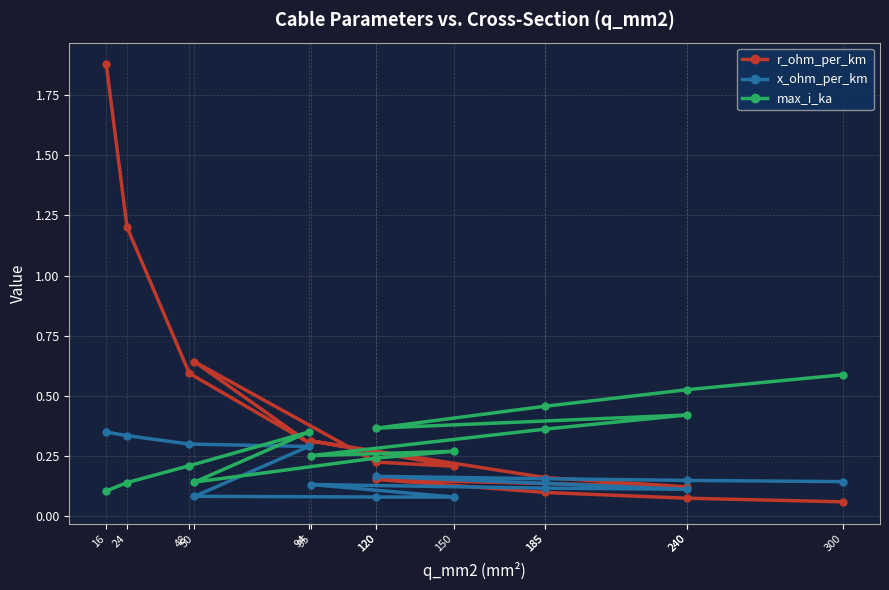

Reading right to left, what are all the values shown in this chart?

r_ohm_per_km: 300=0.1	240=0.1	185=0.1	120=0.2	240=0.1	185=0.2	95=0.3	150=0.2	120=0.2	50=0.6	94=0.3	48=0.6	24=1.2	16=1.9
x_ohm_per_km: 300=0.1	240=0.1	185=0.2	120=0.2	240=0.1	185=0.1	95=0.1	150=0.1	120=0.1	50=0.1	94=0.3	48=0.3	24=0.3	16=0.3
max_i_ka: 300=0.6	240=0.5	185=0.5	120=0.4	240=0.4	185=0.4	95=0.3	150=0.3	120=0.2	50=0.1	94=0.3	48=0.2	24=0.1	16=0.1